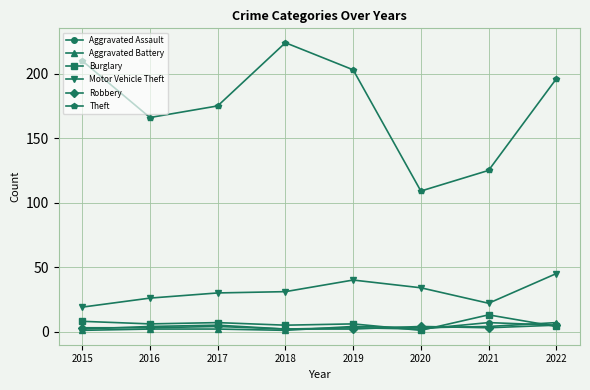

Read the Motor Vehicle Theft value at 2020, to the nearest 10.

30